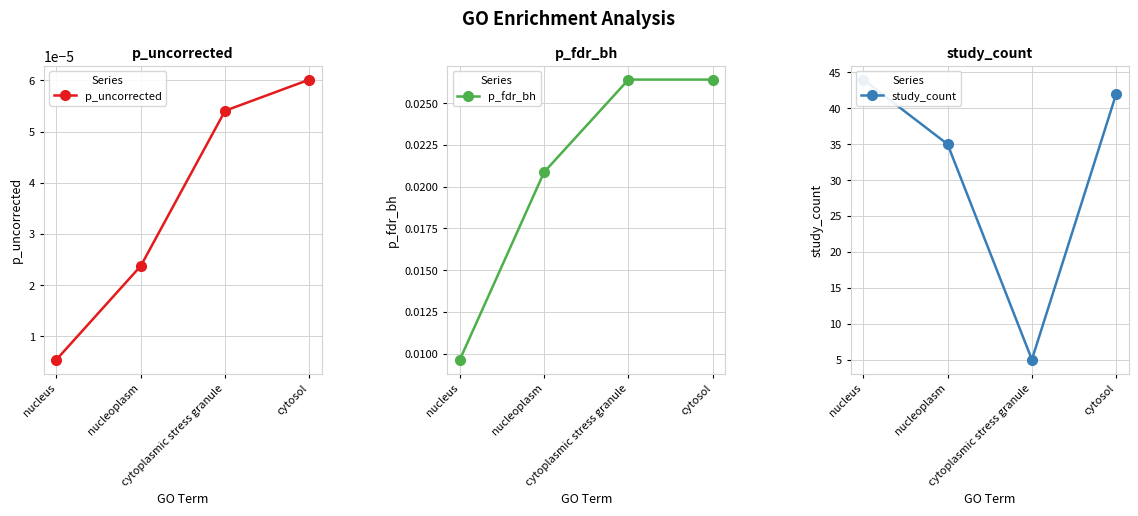

Is this an area chart (filled region under the line)?

No